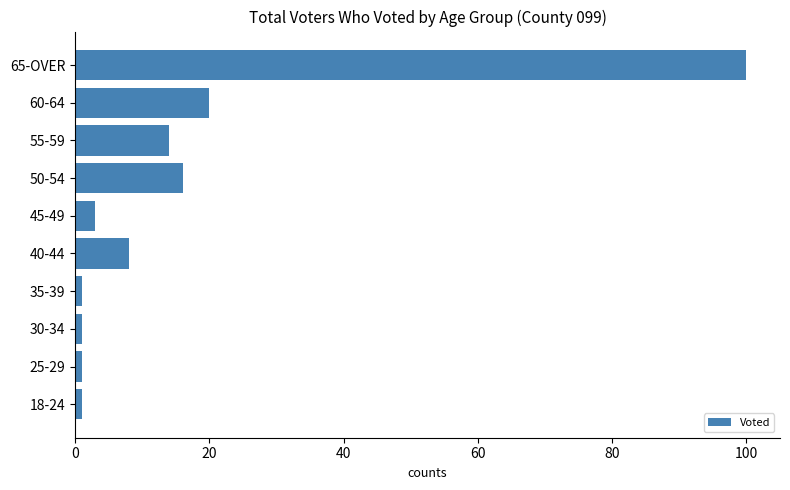

What is the difference between the maximum and minimum values?

99